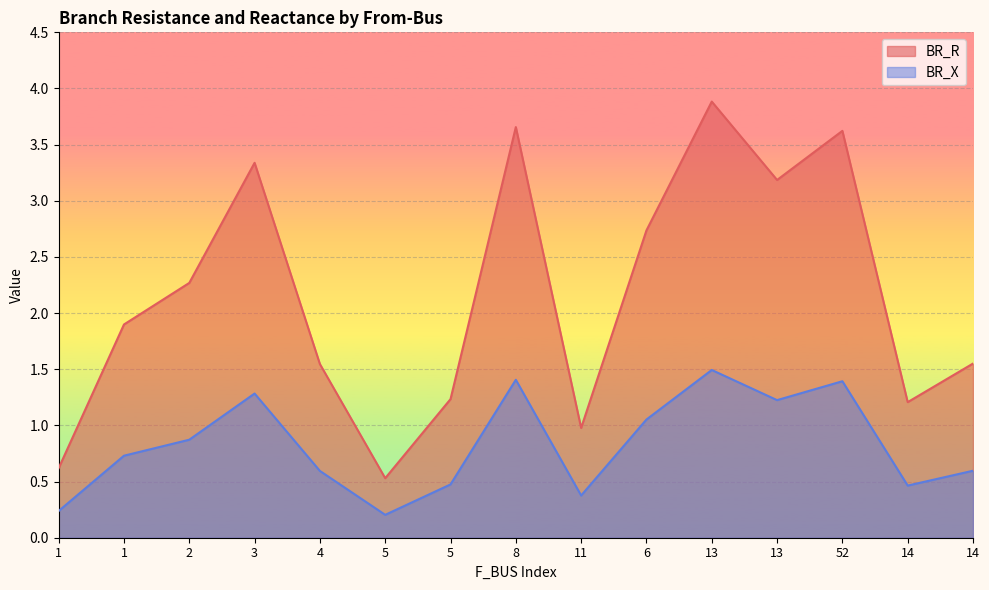

How many lines are shown in the chart?

2